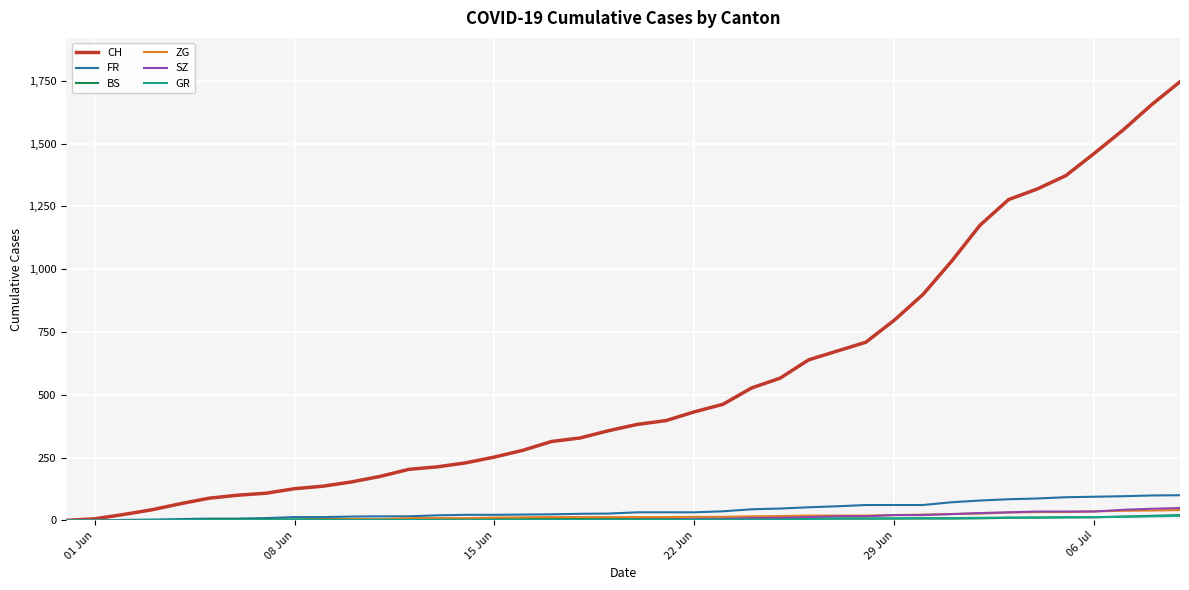

Which series has the largest total across all categories?

CH